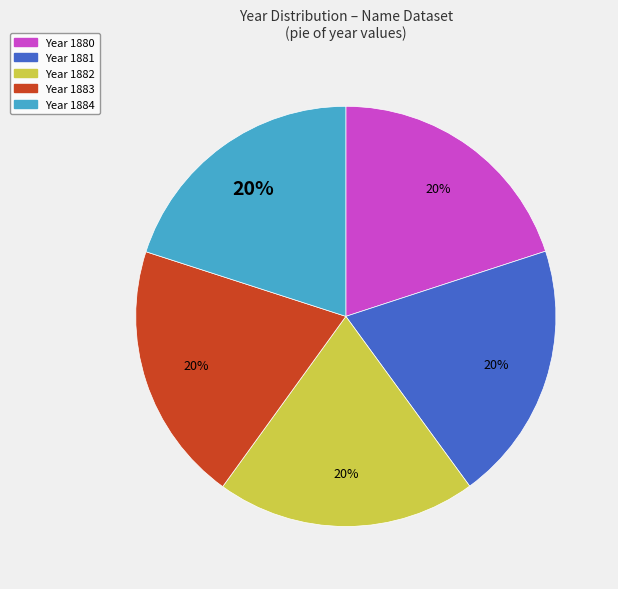

What percentage is the Year 1883 slice, to the nearest percent?

20%